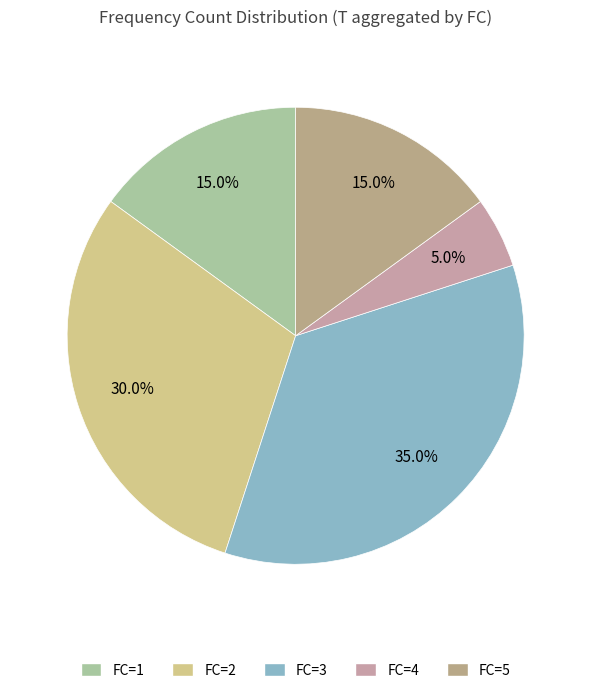

How many slices are in this pie chart?

5